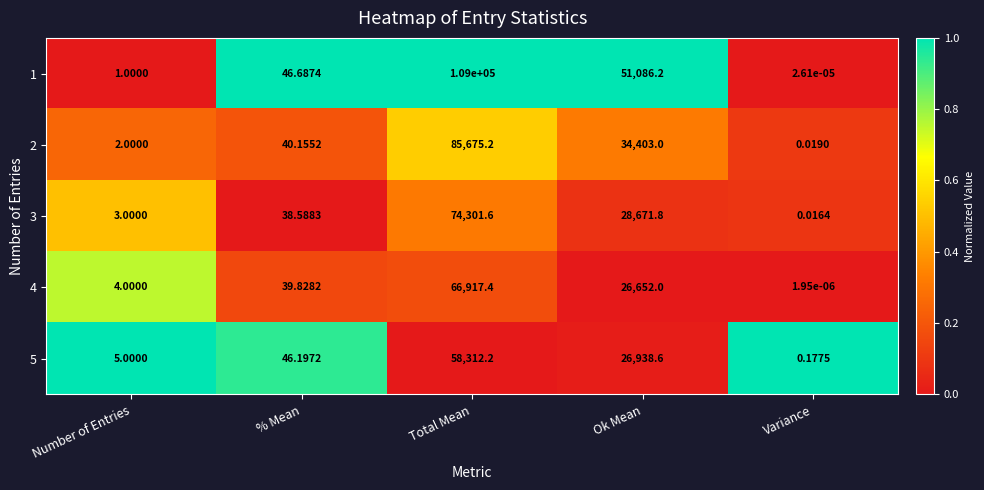

What is the spread (max minus min) of values at Total Mean?

50687.8